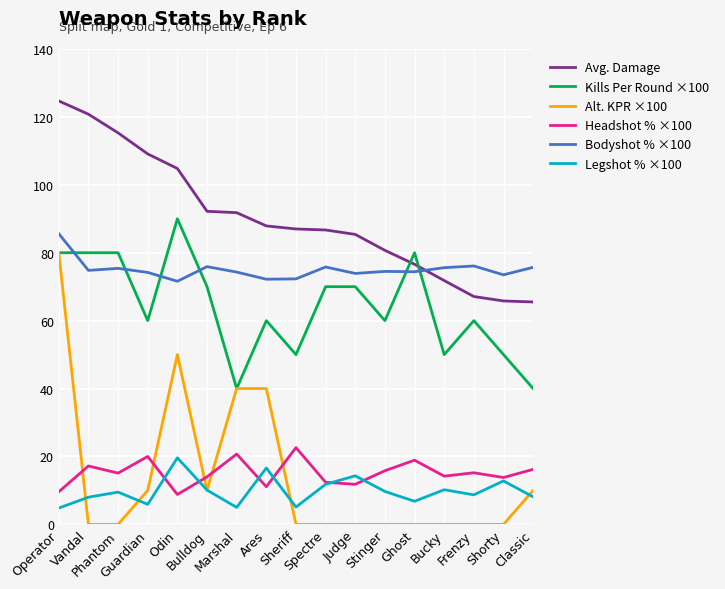

Is the value of Bodyshot % ×100 at Marshal greater than the value of Headshot % ×100 at Spectre?

Yes